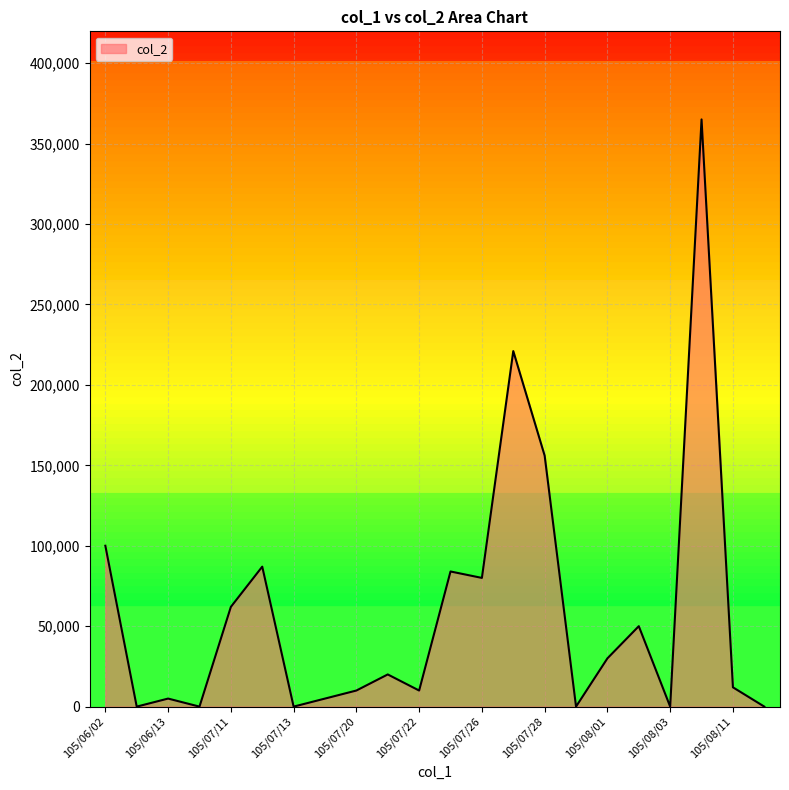

Reading right to left, extract all data points from this chart.

0	12000	365000	0	50000	30000	0	156000	221000	80000	84000	10000	20000	10000	5000	0	87000	62000	0	5000	0	100000